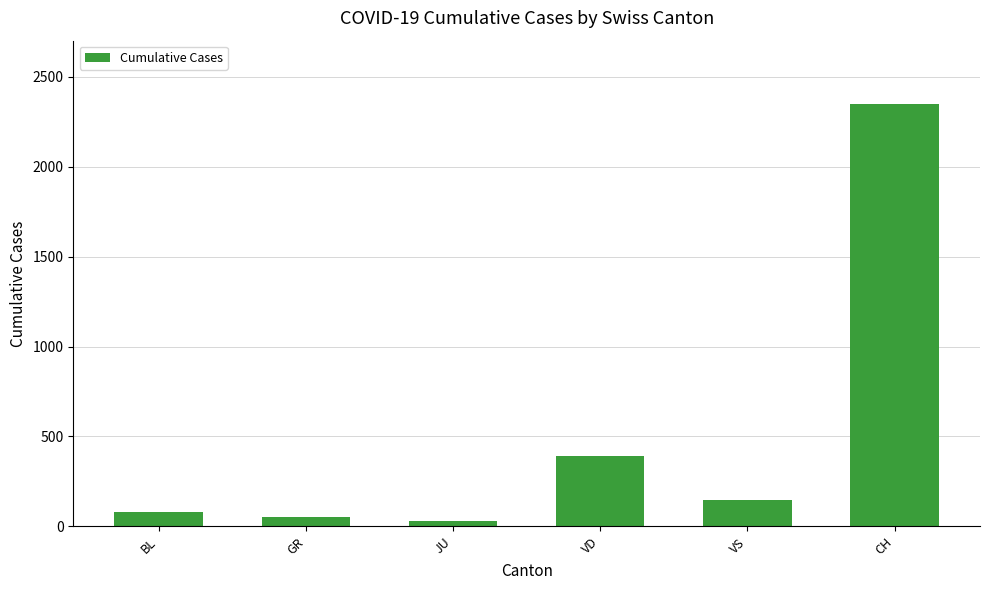

What is the ratio of the value at GR to the value at VD?

0.1